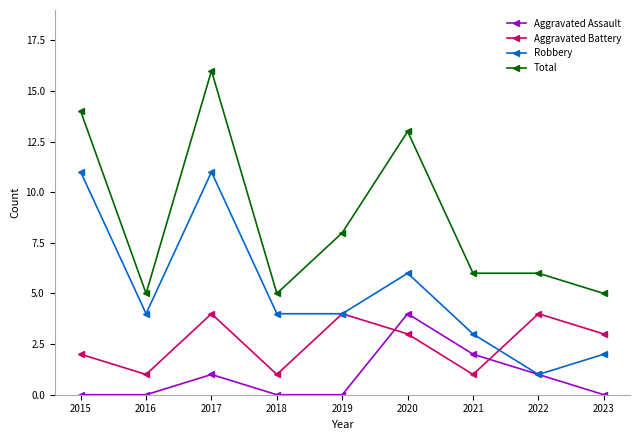

At which category is the sum across all series the highest?

2017